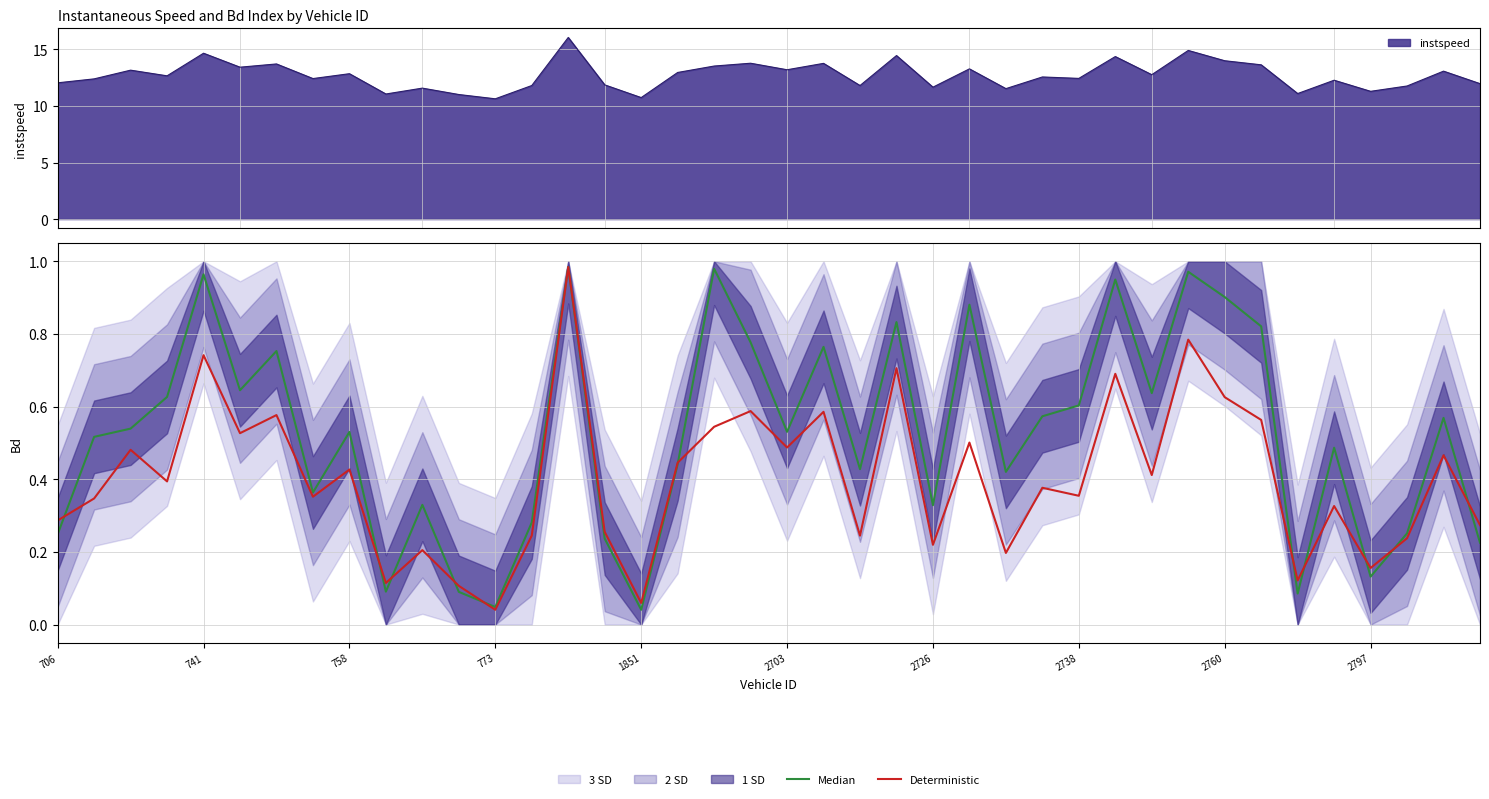

Reading right to left, list all the values displayed in this chart.

Median: 0.2	0.6	0.3	0.1	0.5	0.1	0.8	0.9	1.0	0.6	0.9	0.6	0.6	0.4	0.9	0.3	0.8	0.4	0.8	0.5	0.8	1.0	0.4	0.0	0.2	1.0	0.3	0.0	0.1	0.3	0.1	0.5	0.4	0.8	0.6	1.0	0.6	0.5	0.5	0.2
Deterministic: 0.3	0.5	0.2	0.2	0.3	0.1	0.6	0.6	0.8	0.4	0.7	0.4	0.4	0.2	0.5	0.2	0.7	0.2	0.6	0.5	0.6	0.5	0.4	0.1	0.3	1.0	0.2	0.0	0.1	0.2	0.1	0.4	0.4	0.6	0.5	0.7	0.4	0.5	0.3	0.3